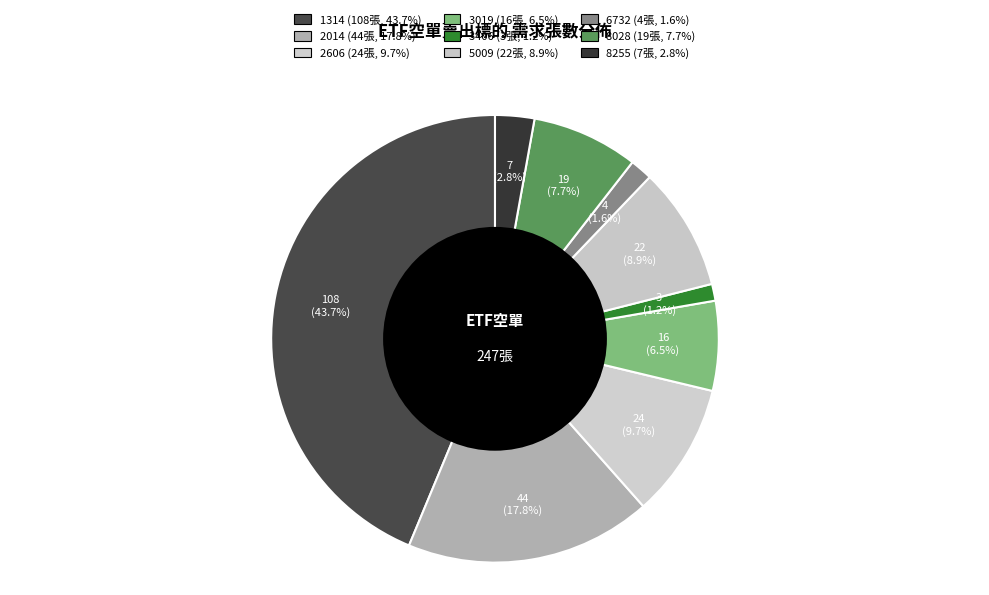

To the nearest percent, what is the average slice percentage?

11%